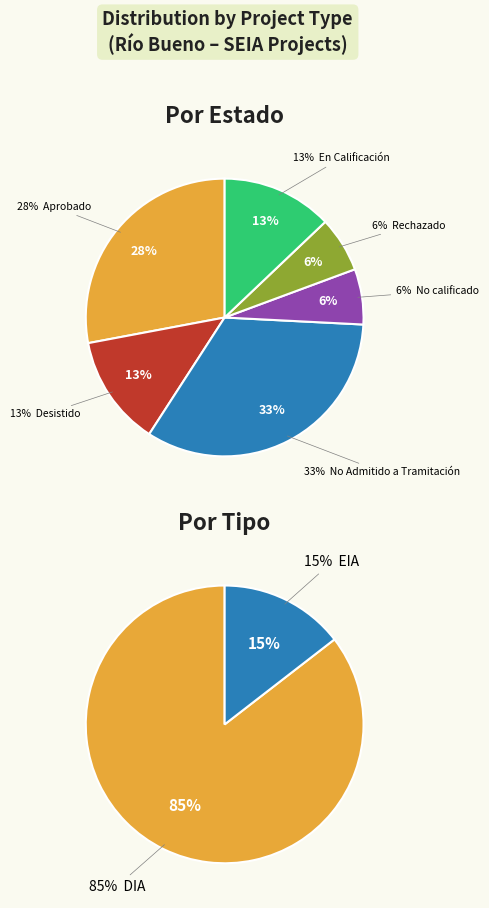

True or false: Aprobado accounts for 37% of the total.

False